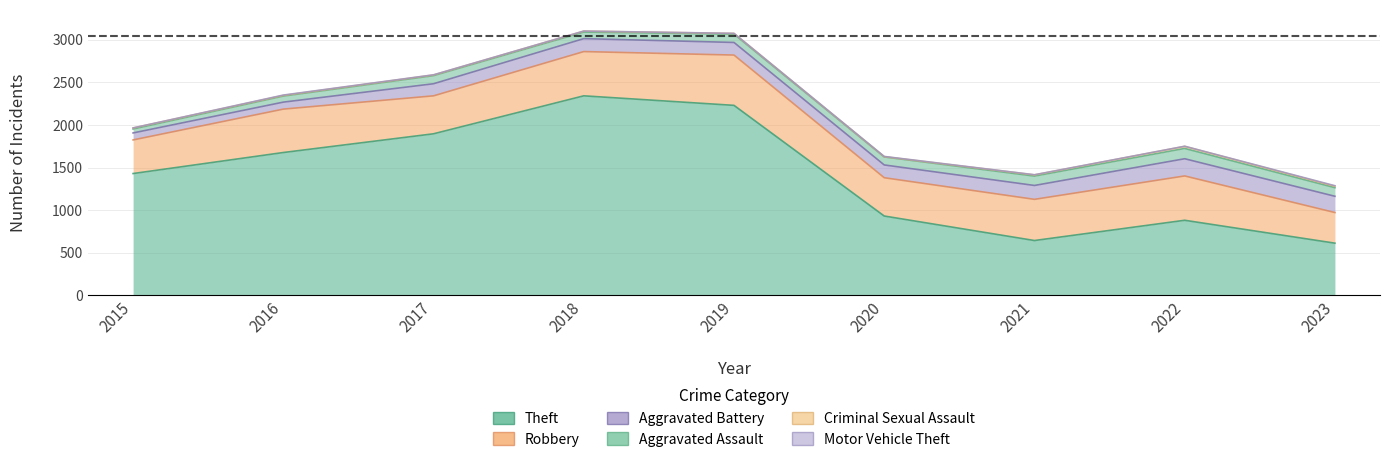

Reading right to left, list all the values displayed in this chart.

Theft: 611	880	642	930	2230	2342	1896	1676	1429
Robbery: 360	521	484	450	591	520	446	510	395
Aggravated Battery: 191	202	163	150	148	152	142	82	82
Aggravated Assault: 101	121	110	94	98	77	95	71	46
Criminal Sexual Assault: 17	24	14	3	8	11	8	8	12
Motor Vehicle Theft: 6	2	2	3	1	1	2	4	1